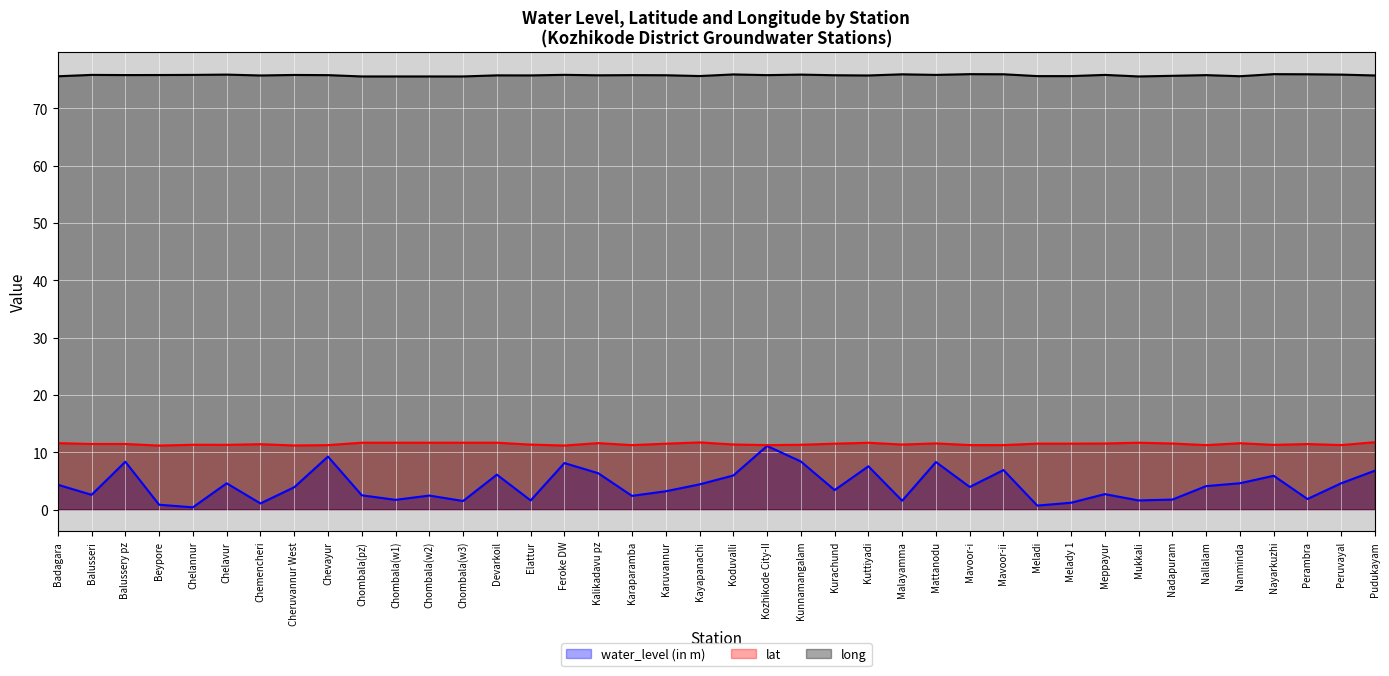

What is the value of the lat (line) point at the 4th from the left?

11.2